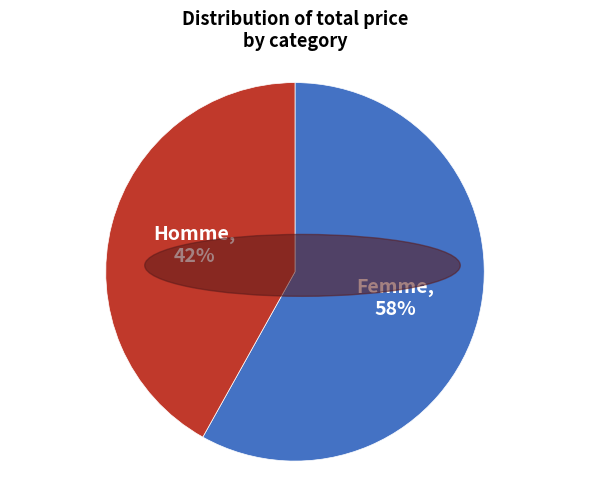

To the nearest percent, what is the average slice percentage?

50%